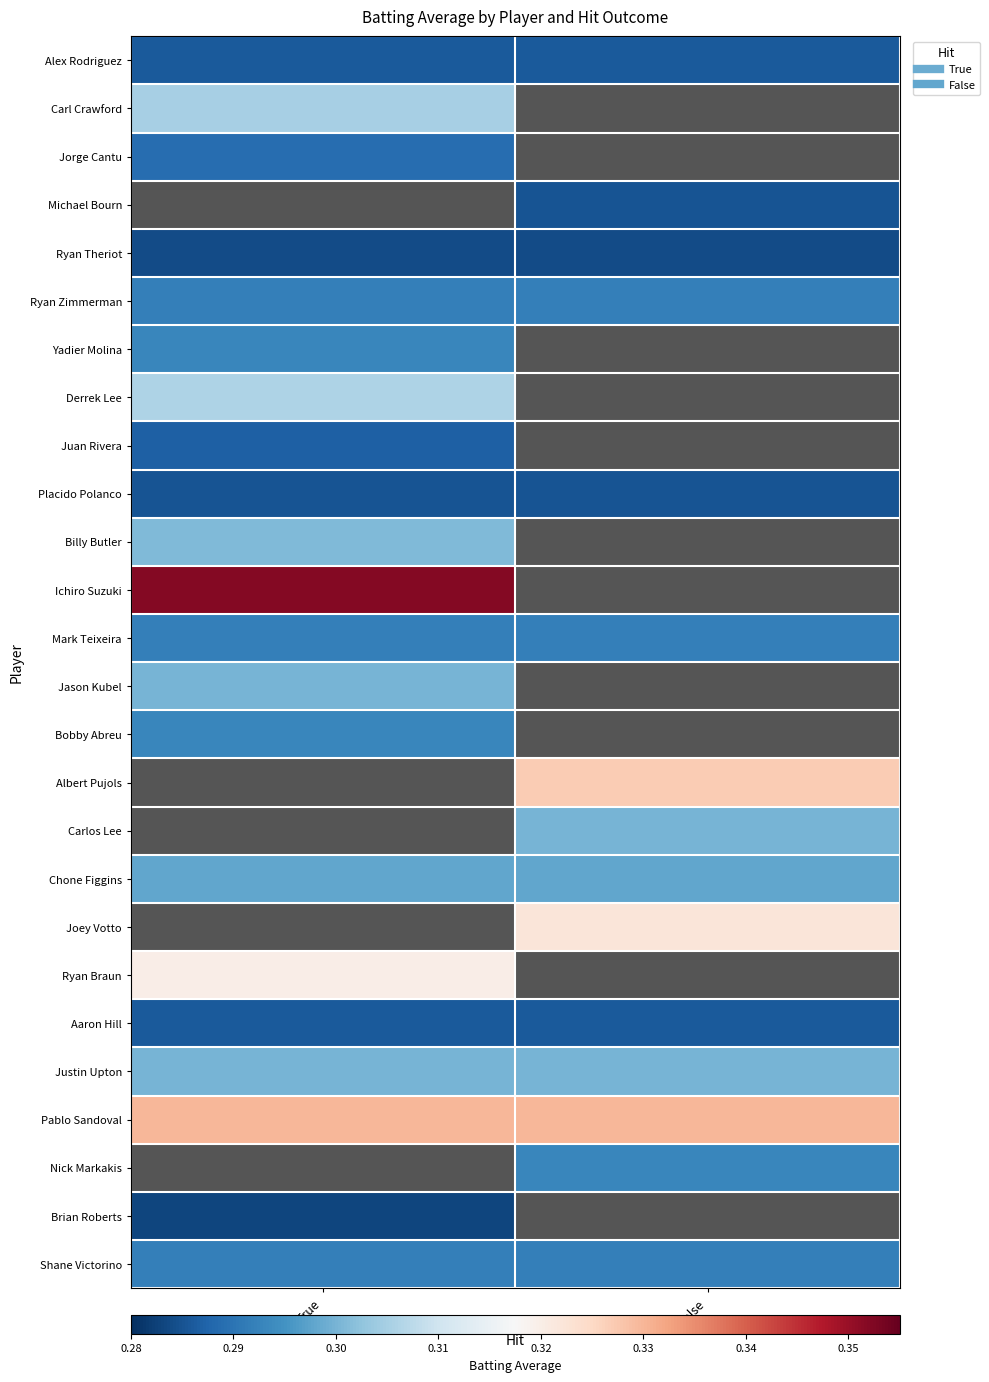

At which category does the chart reach its minimum across all series?

True